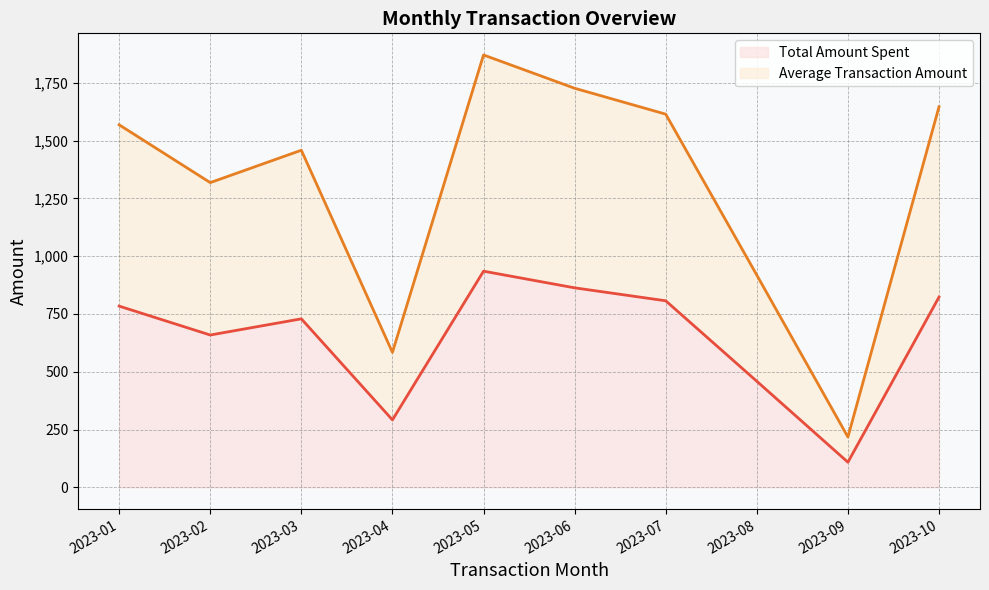

At how many categories does at least one series exceed 295?

9